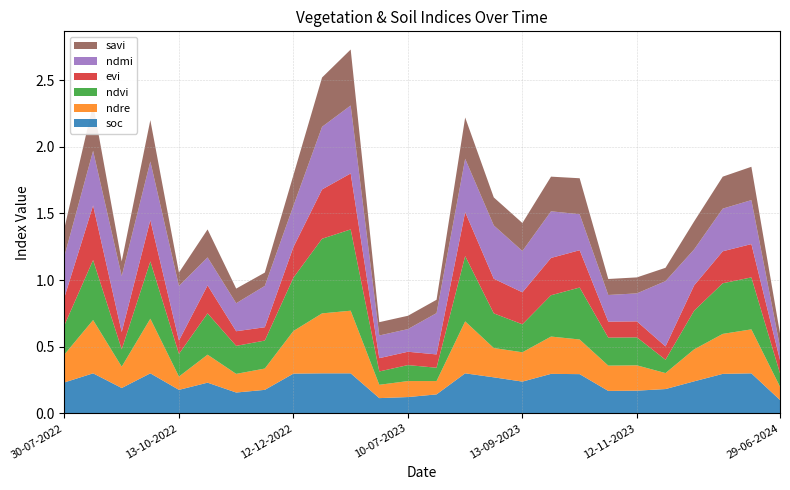

Reading left to right, extract all data points from this chart.

soc: 0.2	0.3	0.2	0.3	0.2	0.2	0.2	0.2	0.3	0.3	0.3	0.1	0.1	0.1	0.3	0.3	0.2	0.3	0.3	0.2	0.2	0.2	0.2	0.3	0.3	0.1
ndre: 0.2	0.4	0.2	0.4	0.1	0.2	0.1	0.2	0.3	0.5	0.5	0.1	0.1	0.1	0.4	0.2	0.2	0.3	0.3	0.2	0.2	0.1	0.2	0.3	0.3	0.1
ndvi: 0.2	0.5	0.1	0.4	0.2	0.3	0.2	0.2	0.4	0.6	0.6	0.1	0.1	0.1	0.5	0.3	0.2	0.3	0.4	0.2	0.2	0.1	0.3	0.4	0.4	0.1
evi: 0.2	0.4	0.1	0.3	0.1	0.2	0.1	0.1	0.2	0.4	0.4	0.1	0.1	0.1	0.3	0.3	0.2	0.3	0.3	0.1	0.1	0.1	0.2	0.2	0.2	0.1
ndmi: 0.3	0.4	0.4	0.4	0.4	0.2	0.2	0.3	0.3	0.5	0.5	0.2	0.2	0.3	0.4	0.4	0.3	0.3	0.3	0.2	0.2	0.5	0.3	0.3	0.3	0.1
savi: 0.2	0.3	0.1	0.3	0.1	0.2	0.1	0.1	0.2	0.4	0.4	0.1	0.1	0.1	0.3	0.2	0.2	0.3	0.3	0.1	0.1	0.1	0.2	0.2	0.2	0.1